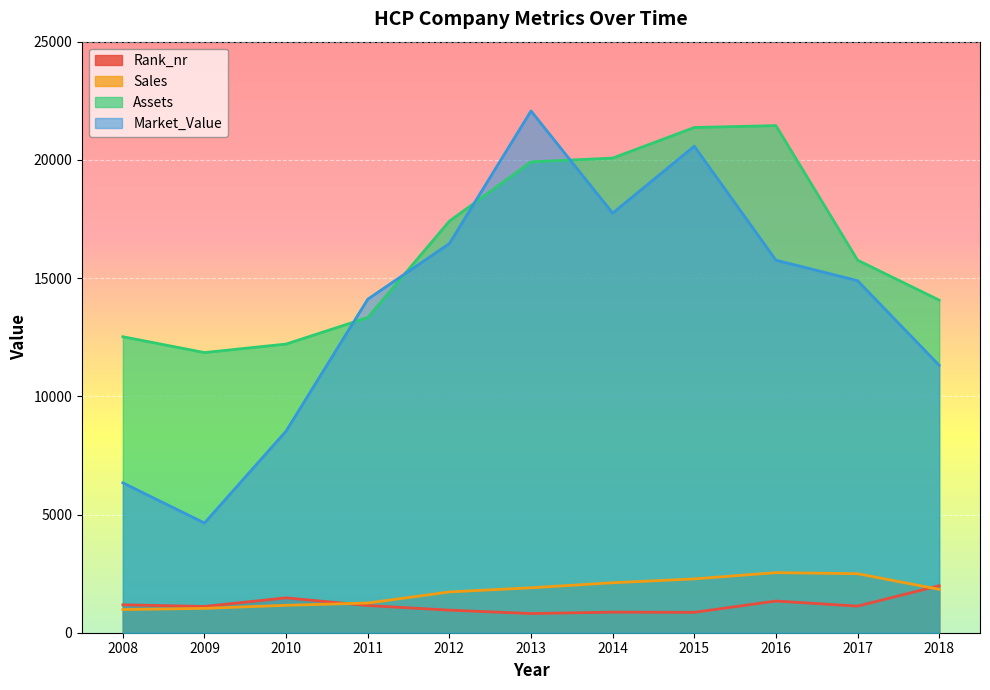

What is the difference between the second highest and second lowest values in the Sales series?

1466